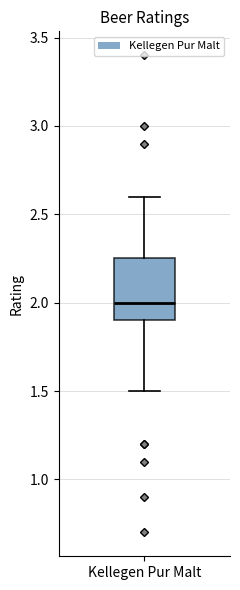

Transcribe this box plot: give where the median line is, the range the box spans, and where the two whiskers end, as read against the y-axis. The values are not printed on the chart, so give them approximately, as read against the axis.

median 2.00, box 1.90 to 2.25, whiskers 1.50 to 2.60